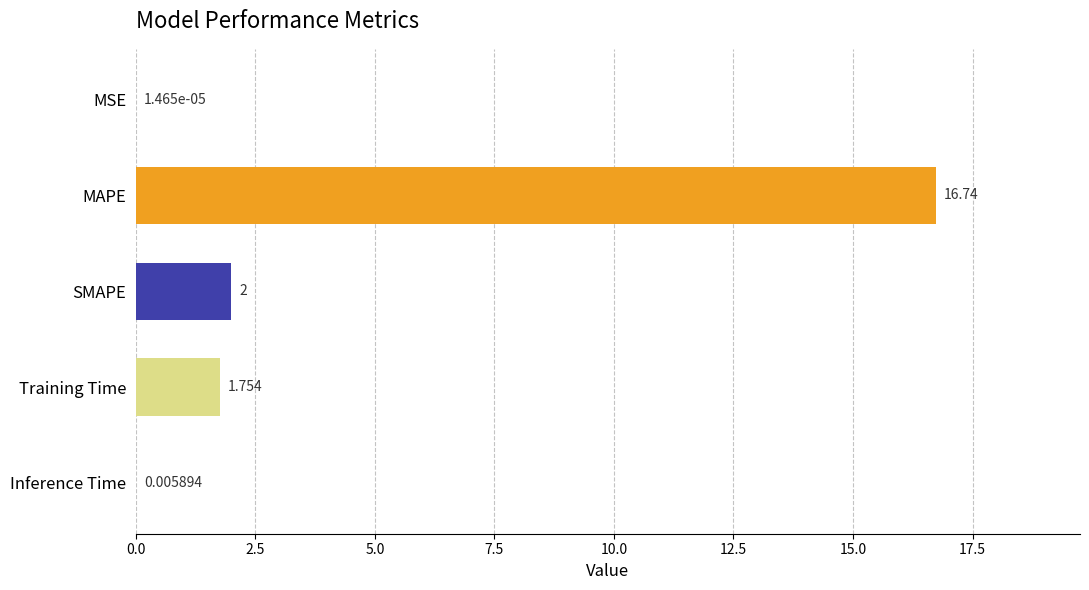

Between SMAPE and MAPE, which is larger?

MAPE